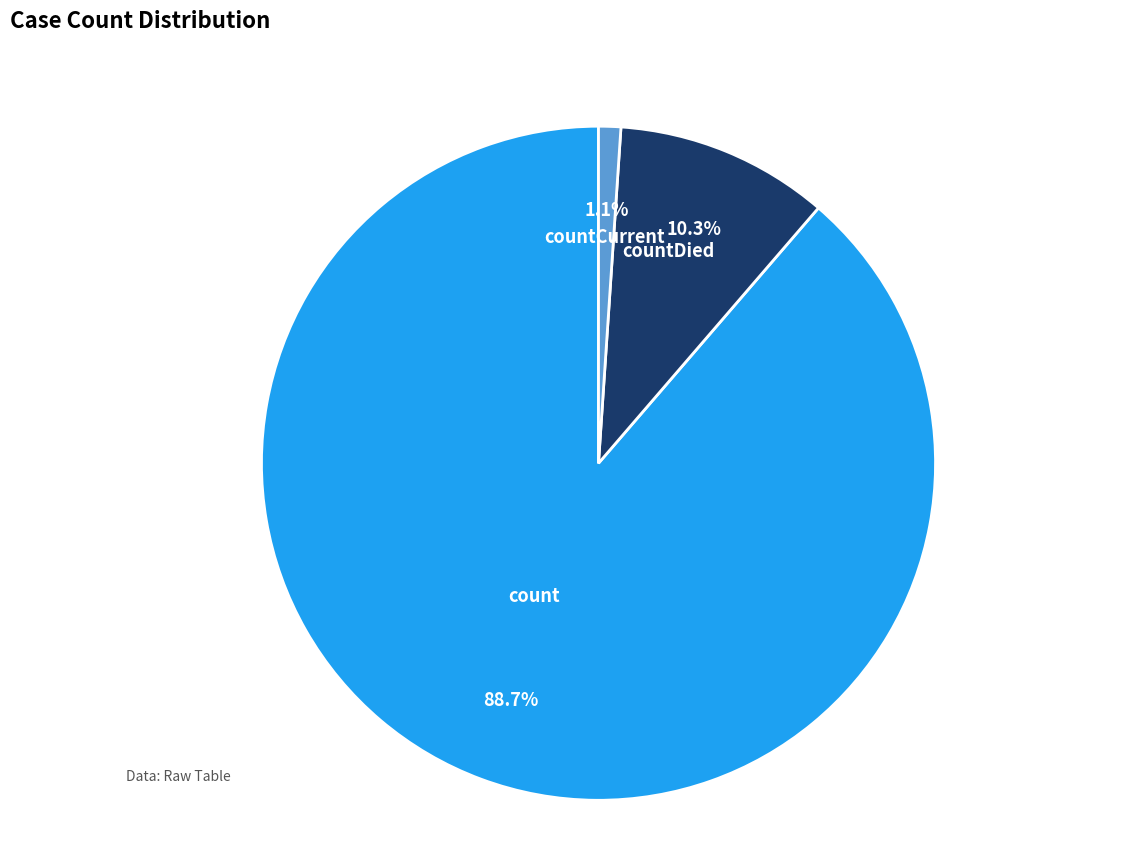

Rank the categories by value from lowest to highest.

countCurrent, countDied, count